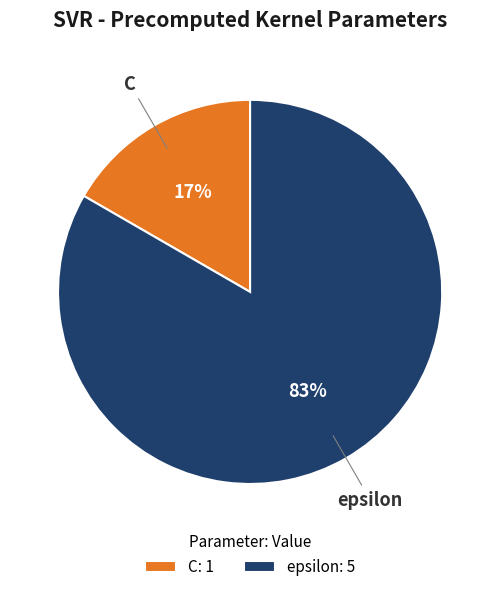

To the nearest percent, what is the average slice percentage?

50%